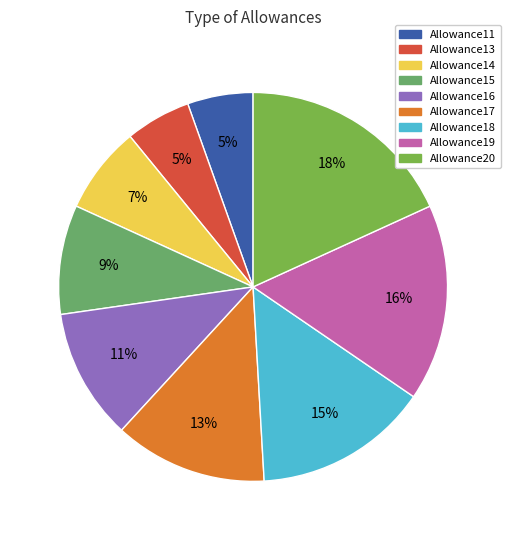

What percentage is the Allowance15 slice, to the nearest percent?

9%